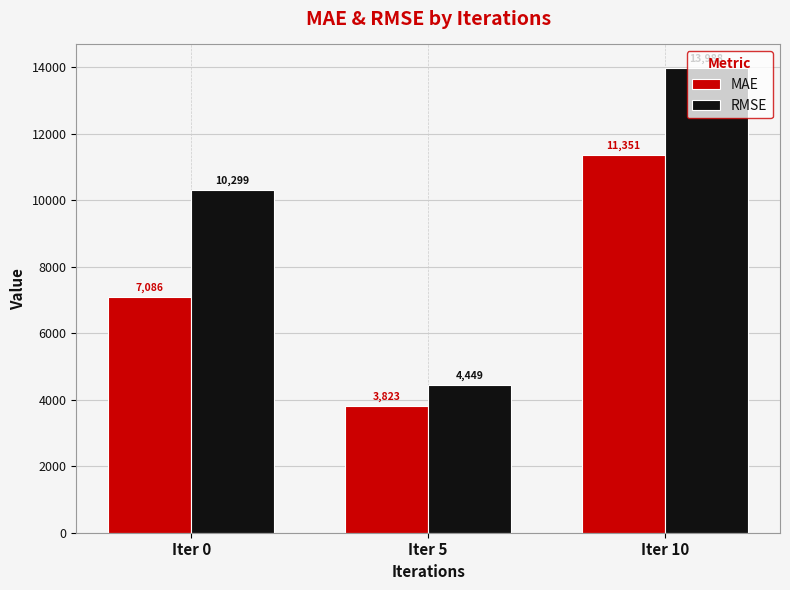

How many data points in RMSE are above 10299?

2